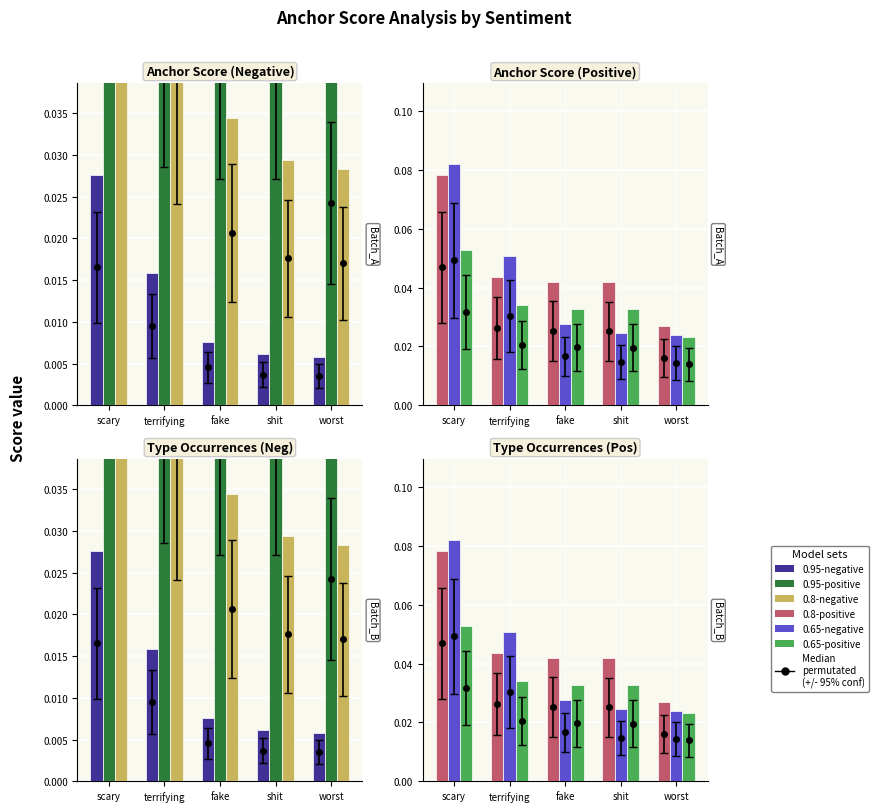

What is the label of the 3rd bar from the right?

fake